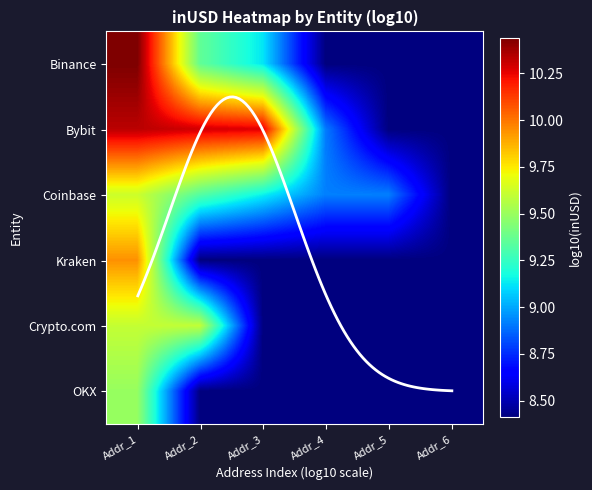

What is the sum of all Kraken values?

51.5